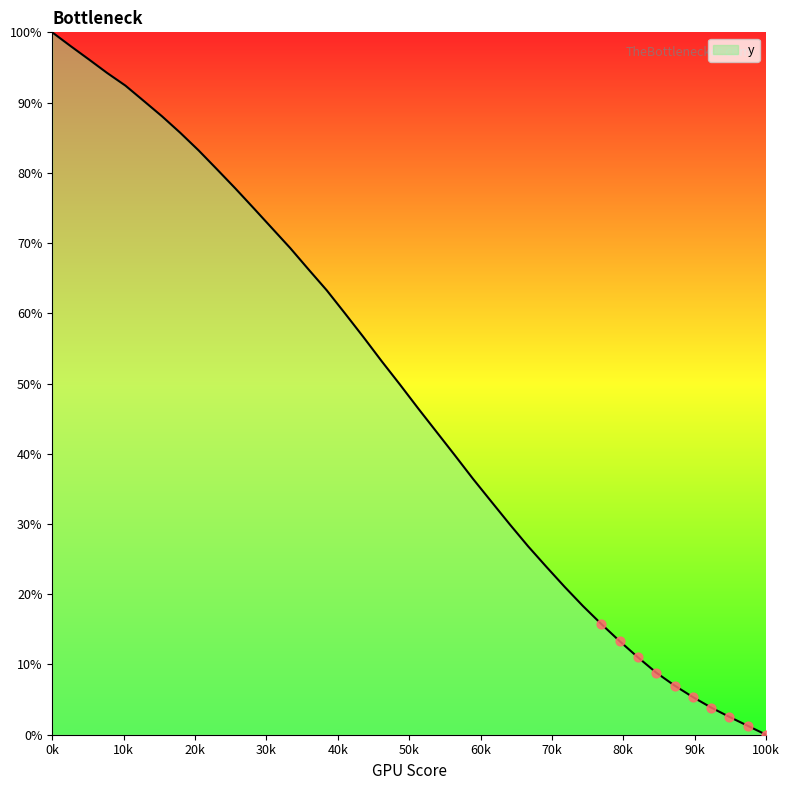

What is the maximum value shown in the chart?

100.0